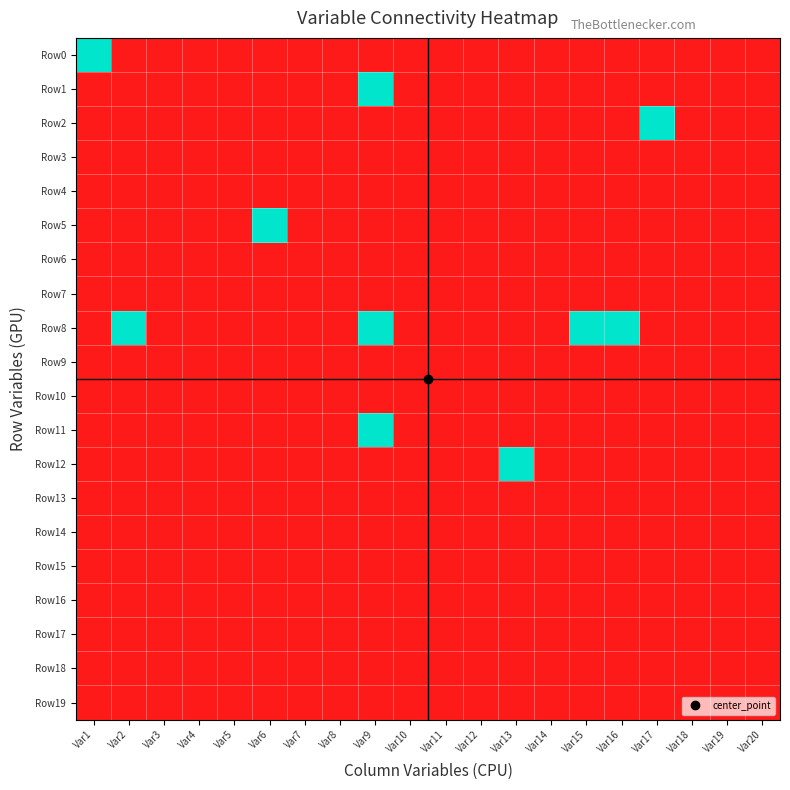

Reading left to right, transcribe all the data shown in this chart.

Row0: Var1=1	Var2=0	Var3=0	Var4=0	Var5=0	Var6=0	Var7=0	Var8=0	Var9=0	Var10=0	Var11=0	Var12=0	Var13=0	Var14=0	Var15=0	Var16=0	Var17=0	Var18=0	Var19=0	Var20=0
Row1: Var1=0	Var2=0	Var3=0	Var4=0	Var5=0	Var6=0	Var7=0	Var8=0	Var9=1	Var10=0	Var11=0	Var12=0	Var13=0	Var14=0	Var15=0	Var16=0	Var17=0	Var18=0	Var19=0	Var20=0
Row2: Var1=0	Var2=0	Var3=0	Var4=0	Var5=0	Var6=0	Var7=0	Var8=0	Var9=0	Var10=0	Var11=0	Var12=0	Var13=0	Var14=0	Var15=0	Var16=0	Var17=1	Var18=0	Var19=0	Var20=0
Row3: Var1=0	Var2=0	Var3=0	Var4=0	Var5=0	Var6=0	Var7=0	Var8=0	Var9=0	Var10=0	Var11=0	Var12=0	Var13=0	Var14=0	Var15=0	Var16=0	Var17=0	Var18=0	Var19=0	Var20=0
Row4: Var1=0	Var2=0	Var3=0	Var4=0	Var5=0	Var6=0	Var7=0	Var8=0	Var9=0	Var10=0	Var11=0	Var12=0	Var13=0	Var14=0	Var15=0	Var16=0	Var17=0	Var18=0	Var19=0	Var20=0
Row5: Var1=0	Var2=0	Var3=0	Var4=0	Var5=0	Var6=1	Var7=0	Var8=0	Var9=0	Var10=0	Var11=0	Var12=0	Var13=0	Var14=0	Var15=0	Var16=0	Var17=0	Var18=0	Var19=0	Var20=0
Row6: Var1=0	Var2=0	Var3=0	Var4=0	Var5=0	Var6=0	Var7=0	Var8=0	Var9=0	Var10=0	Var11=0	Var12=0	Var13=0	Var14=0	Var15=0	Var16=0	Var17=0	Var18=0	Var19=0	Var20=0
Row7: Var1=0	Var2=0	Var3=0	Var4=0	Var5=0	Var6=0	Var7=0	Var8=0	Var9=0	Var10=0	Var11=0	Var12=0	Var13=0	Var14=0	Var15=0	Var16=0	Var17=0	Var18=0	Var19=0	Var20=0
Row8: Var1=0	Var2=1	Var3=0	Var4=0	Var5=0	Var6=0	Var7=0	Var8=0	Var9=1	Var10=0	Var11=0	Var12=0	Var13=0	Var14=0	Var15=1	Var16=1	Var17=0	Var18=0	Var19=0	Var20=0
Row9: Var1=0	Var2=0	Var3=0	Var4=0	Var5=0	Var6=0	Var7=0	Var8=0	Var9=0	Var10=0	Var11=0	Var12=0	Var13=0	Var14=0	Var15=0	Var16=0	Var17=0	Var18=0	Var19=0	Var20=0
Row10: Var1=0	Var2=0	Var3=0	Var4=0	Var5=0	Var6=0	Var7=0	Var8=0	Var9=0	Var10=0	Var11=0	Var12=0	Var13=0	Var14=0	Var15=0	Var16=0	Var17=0	Var18=0	Var19=0	Var20=0
Row11: Var1=0	Var2=0	Var3=0	Var4=0	Var5=0	Var6=0	Var7=0	Var8=0	Var9=1	Var10=0	Var11=0	Var12=0	Var13=0	Var14=0	Var15=0	Var16=0	Var17=0	Var18=0	Var19=0	Var20=0
Row12: Var1=0	Var2=0	Var3=0	Var4=0	Var5=0	Var6=0	Var7=0	Var8=0	Var9=0	Var10=0	Var11=0	Var12=0	Var13=1	Var14=0	Var15=0	Var16=0	Var17=0	Var18=0	Var19=0	Var20=0
Row13: Var1=0	Var2=0	Var3=0	Var4=0	Var5=0	Var6=0	Var7=0	Var8=0	Var9=0	Var10=0	Var11=0	Var12=0	Var13=0	Var14=0	Var15=0	Var16=0	Var17=0	Var18=0	Var19=0	Var20=0
Row14: Var1=0	Var2=0	Var3=0	Var4=0	Var5=0	Var6=0	Var7=0	Var8=0	Var9=0	Var10=0	Var11=0	Var12=0	Var13=0	Var14=0	Var15=0	Var16=0	Var17=0	Var18=0	Var19=0	Var20=0
Row15: Var1=0	Var2=0	Var3=0	Var4=0	Var5=0	Var6=0	Var7=0	Var8=0	Var9=0	Var10=0	Var11=0	Var12=0	Var13=0	Var14=0	Var15=0	Var16=0	Var17=0	Var18=0	Var19=0	Var20=0
Row16: Var1=0	Var2=0	Var3=0	Var4=0	Var5=0	Var6=0	Var7=0	Var8=0	Var9=0	Var10=0	Var11=0	Var12=0	Var13=0	Var14=0	Var15=0	Var16=0	Var17=0	Var18=0	Var19=0	Var20=0
Row17: Var1=0	Var2=0	Var3=0	Var4=0	Var5=0	Var6=0	Var7=0	Var8=0	Var9=0	Var10=0	Var11=0	Var12=0	Var13=0	Var14=0	Var15=0	Var16=0	Var17=0	Var18=0	Var19=0	Var20=0
Row18: Var1=0	Var2=0	Var3=0	Var4=0	Var5=0	Var6=0	Var7=0	Var8=0	Var9=0	Var10=0	Var11=0	Var12=0	Var13=0	Var14=0	Var15=0	Var16=0	Var17=0	Var18=0	Var19=0	Var20=0
Row19: Var1=0	Var2=0	Var3=0	Var4=0	Var5=0	Var6=0	Var7=0	Var8=0	Var9=0	Var10=0	Var11=0	Var12=0	Var13=0	Var14=0	Var15=0	Var16=0	Var17=0	Var18=0	Var19=0	Var20=0